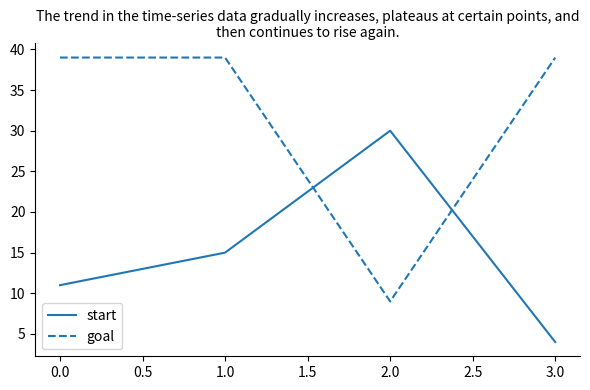

What position from the left is 1.0?

2